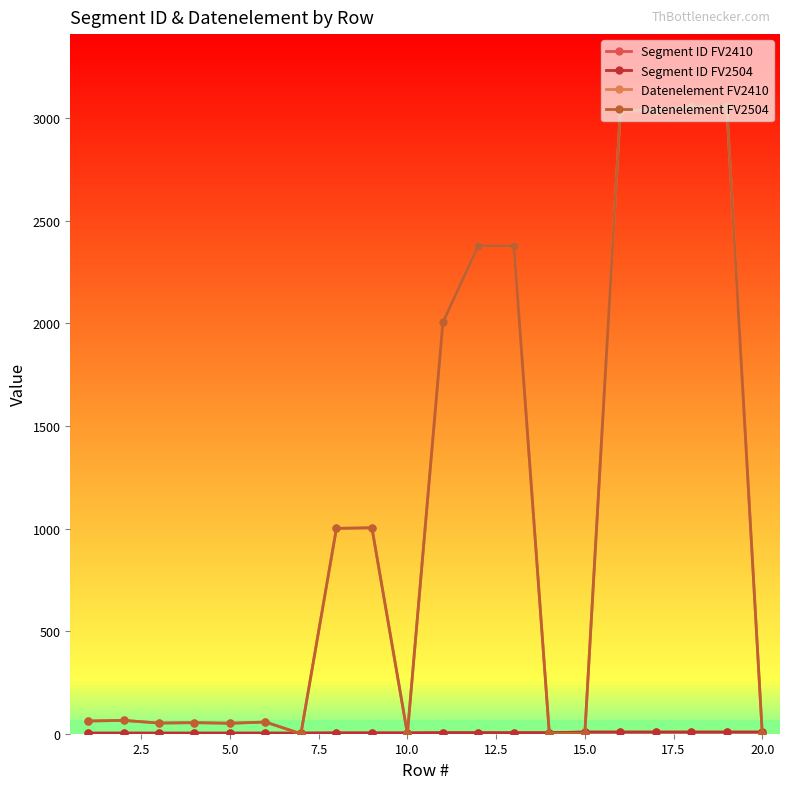

True or false: Segment ID FV2504 has more than 0 points higher than both neighbors.

False